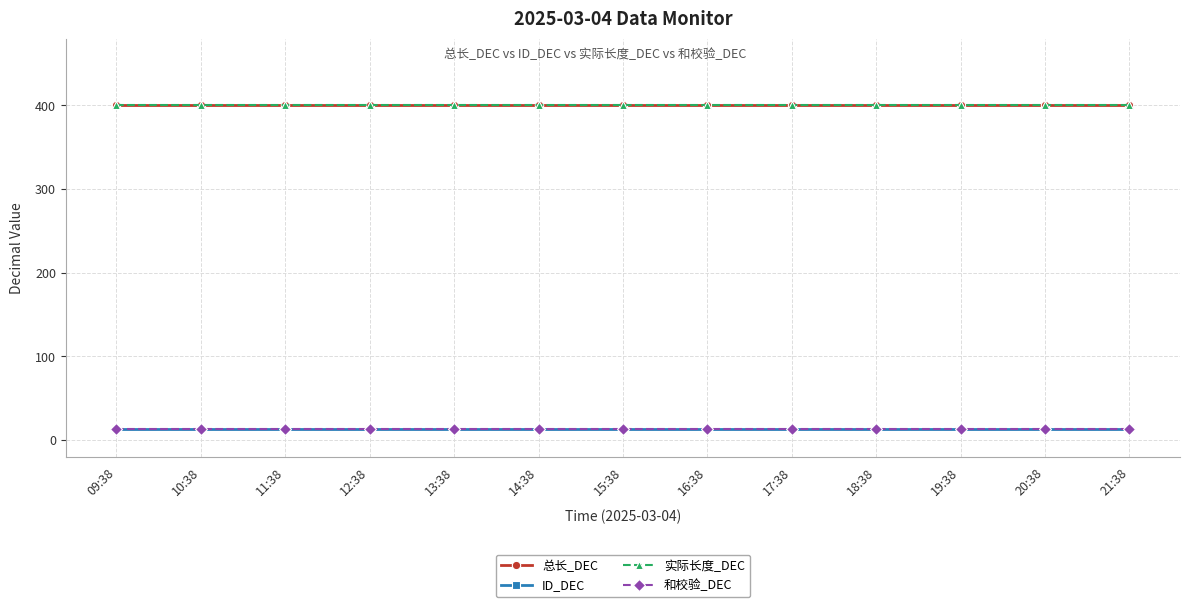

Is this an area chart (filled region under the line)?

No